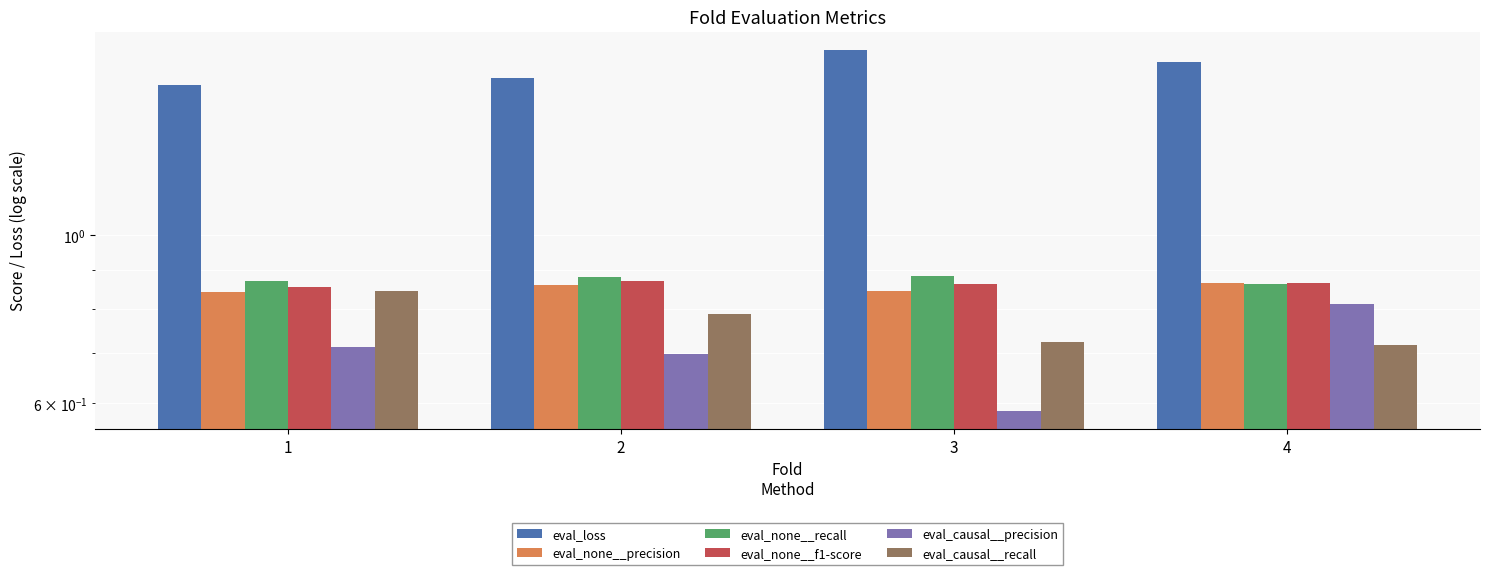

Which has a higher value, 3 or 4?

3